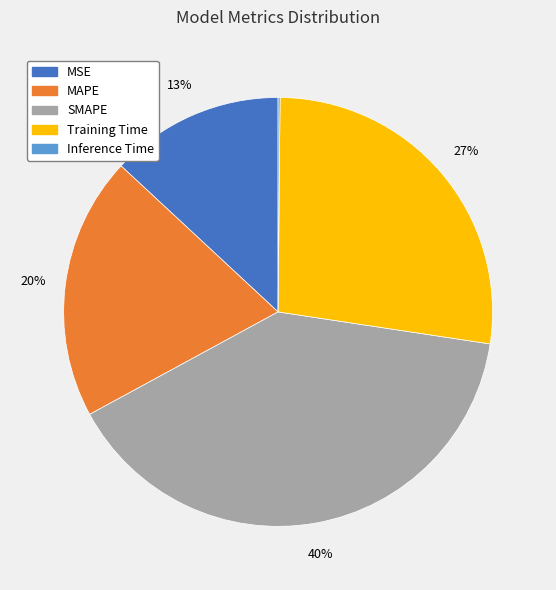

To the nearest percent, what is the average slice percentage?

20%